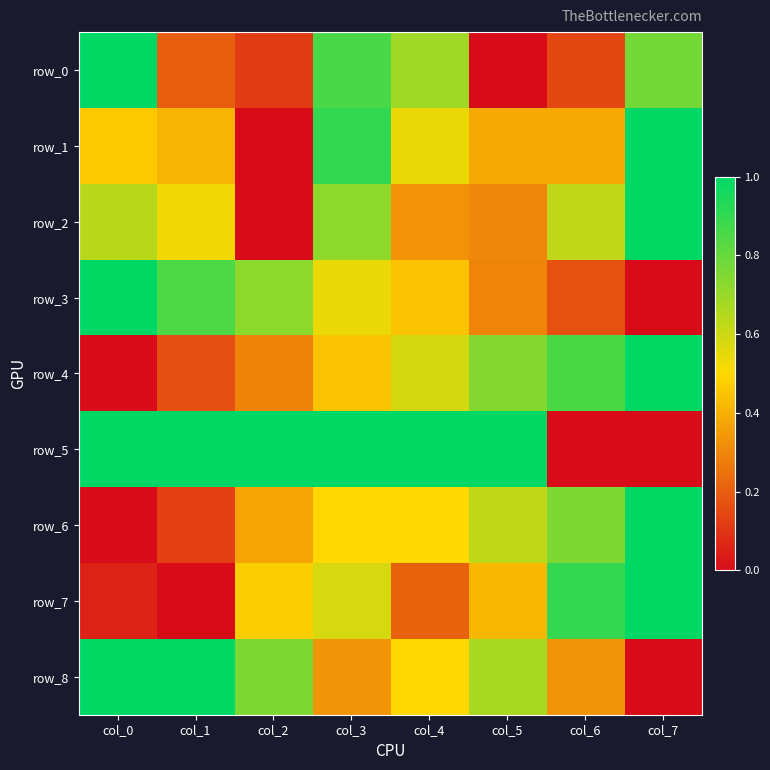

List the labels in order of row_4 value, largest first.

col_7, col_6, col_5, col_4, col_3, col_2, col_1, col_0